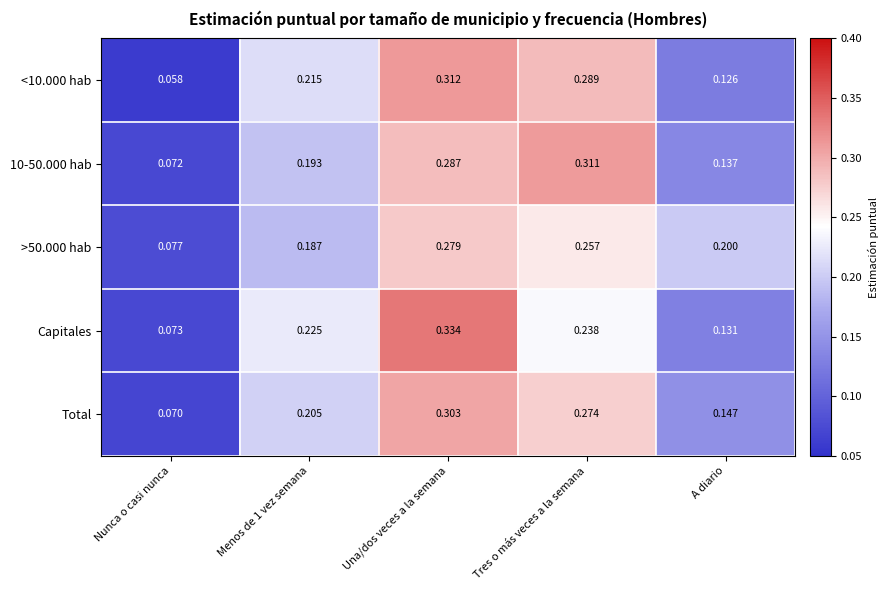

At which label does Total reach its minimum?

Nunca o casi nunca